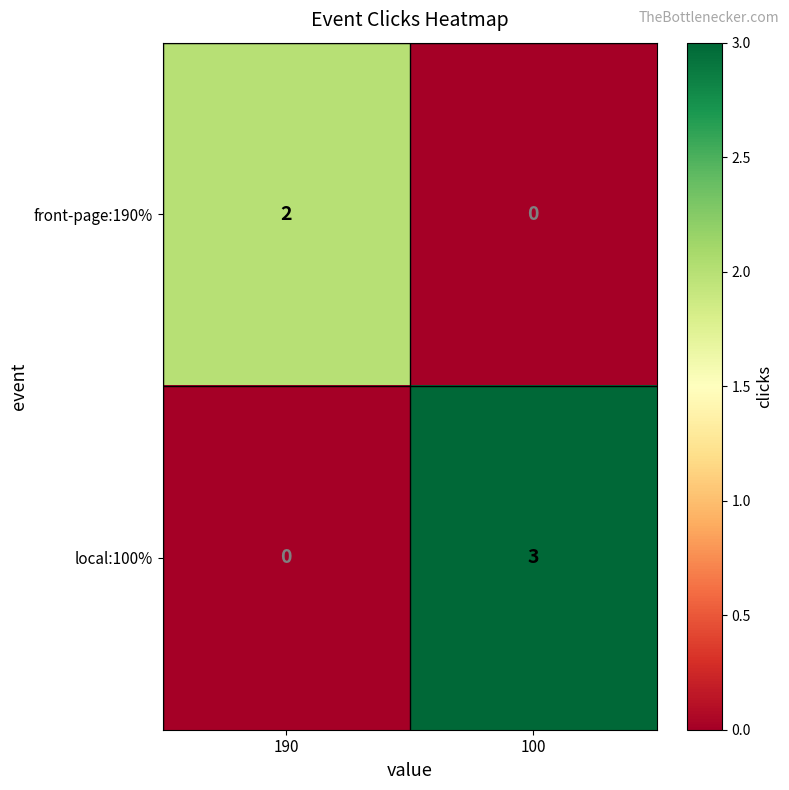

At 100, list the series in order from smallest to largest.

front-page:190%, local:100%